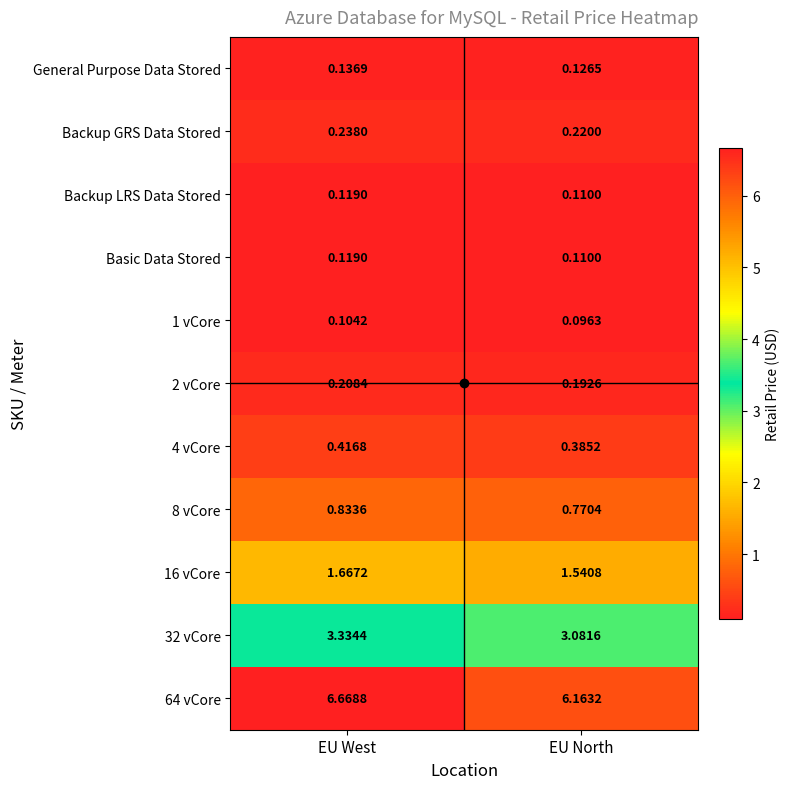

Which category has the highest value in the 32 vCore series?

EU West